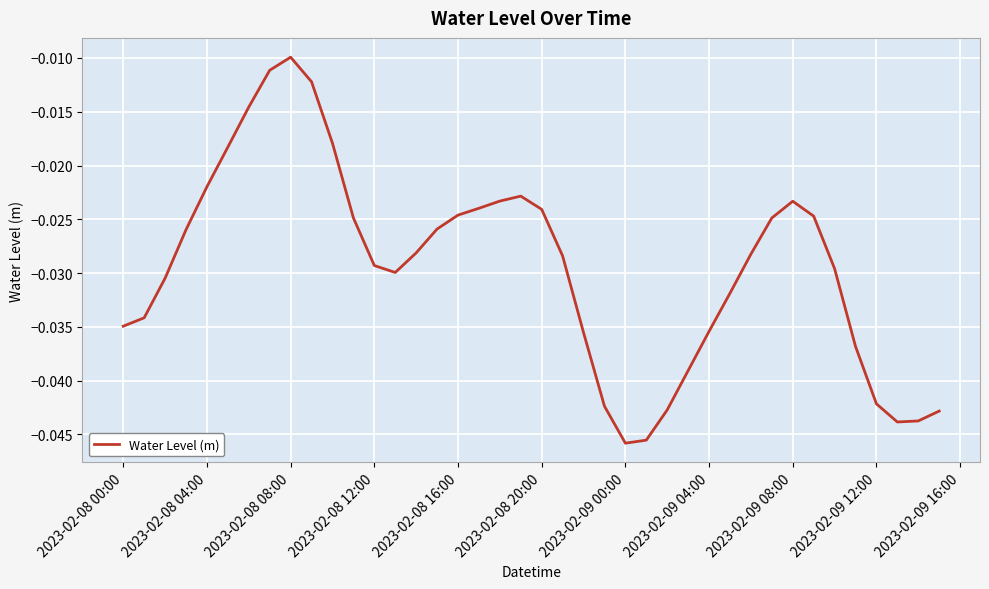

How many lines are shown in the chart?

1